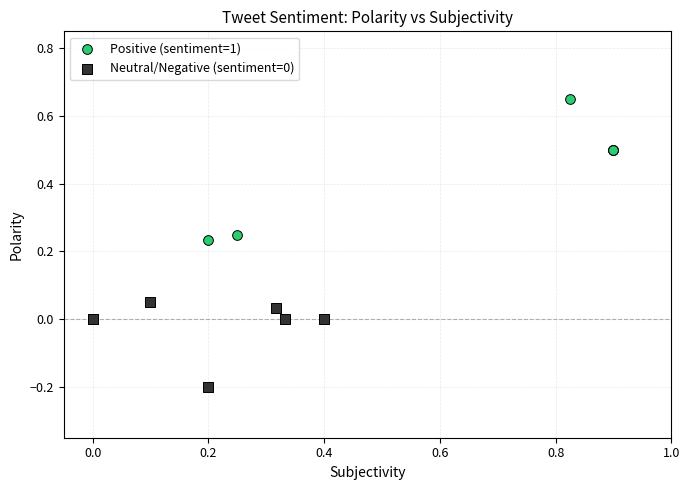

Which series reaches the maximum Y coordinate?

Positive (sentiment=1)